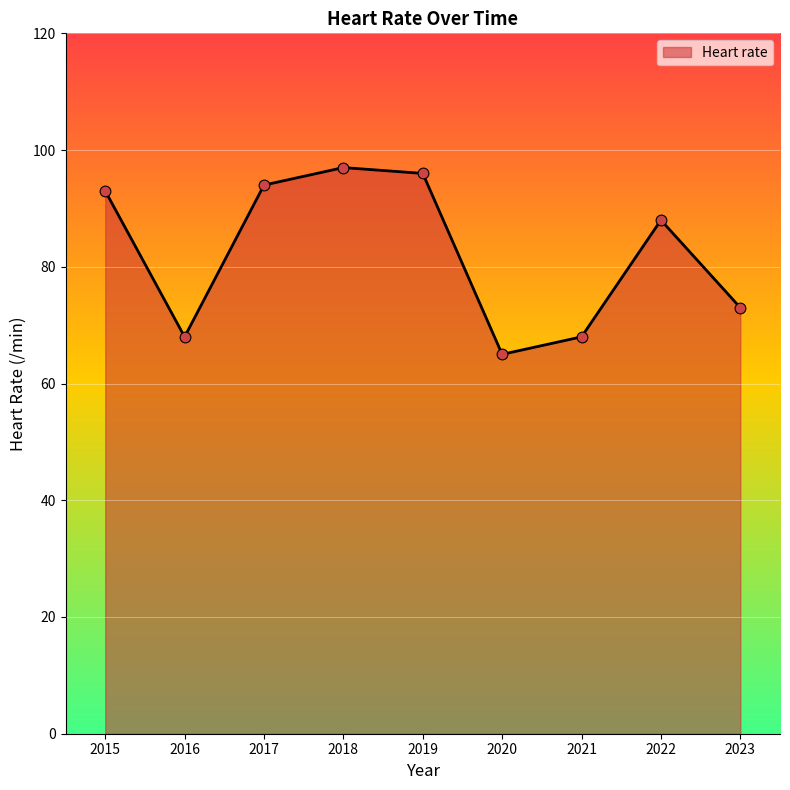

What is the change in value from 2015 to 2021?

-25